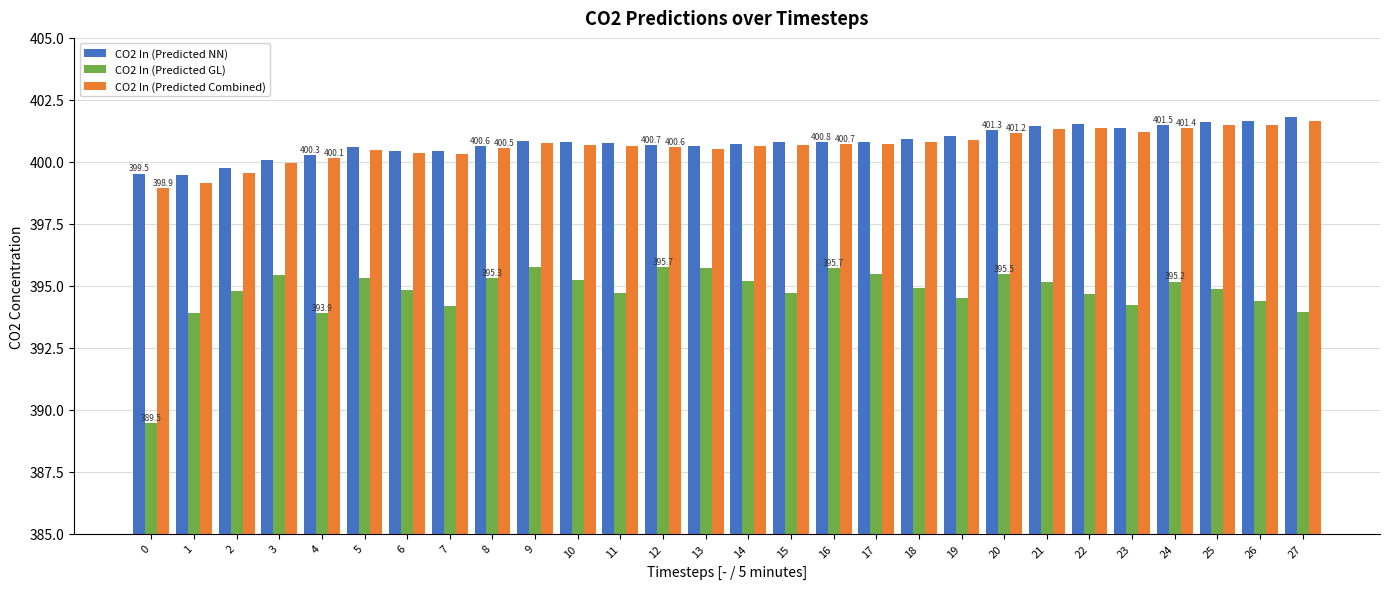

What value does the CO2 In (Predicted NN) series have at 11?

400.8